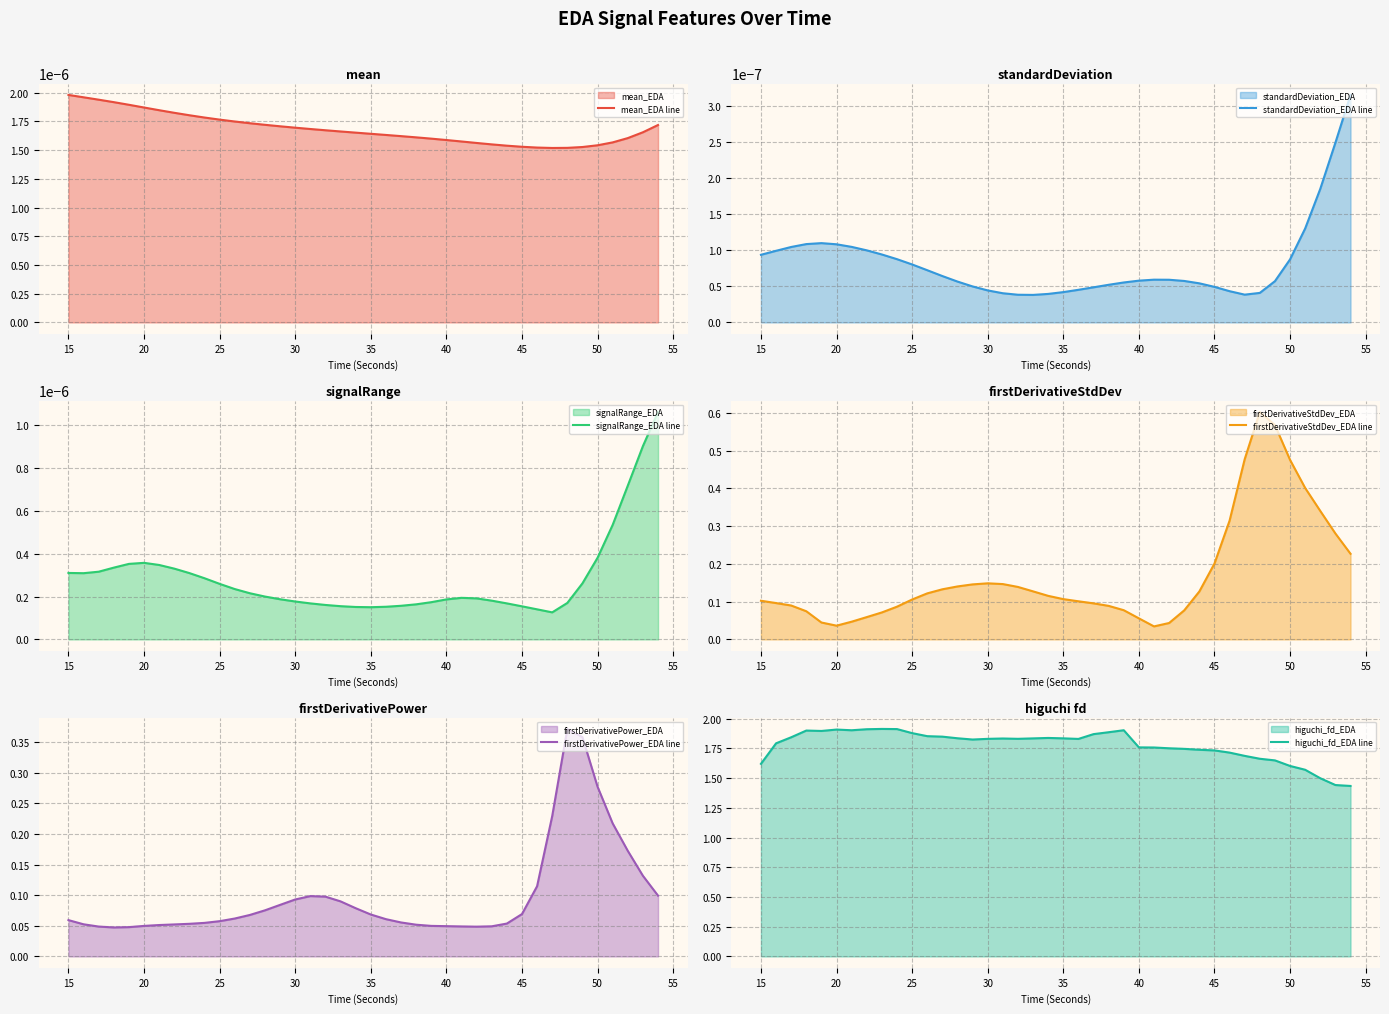

The value of higuchi_fd_EDA line at 25 is 2.9. True or false?

False